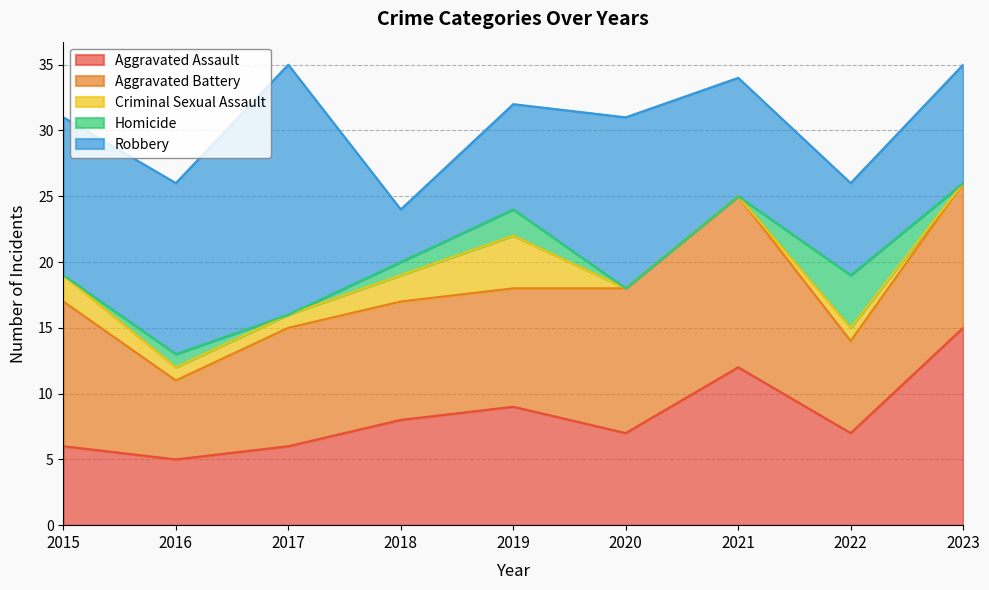

Which series changed the most between 2016 and 2019?

Robbery